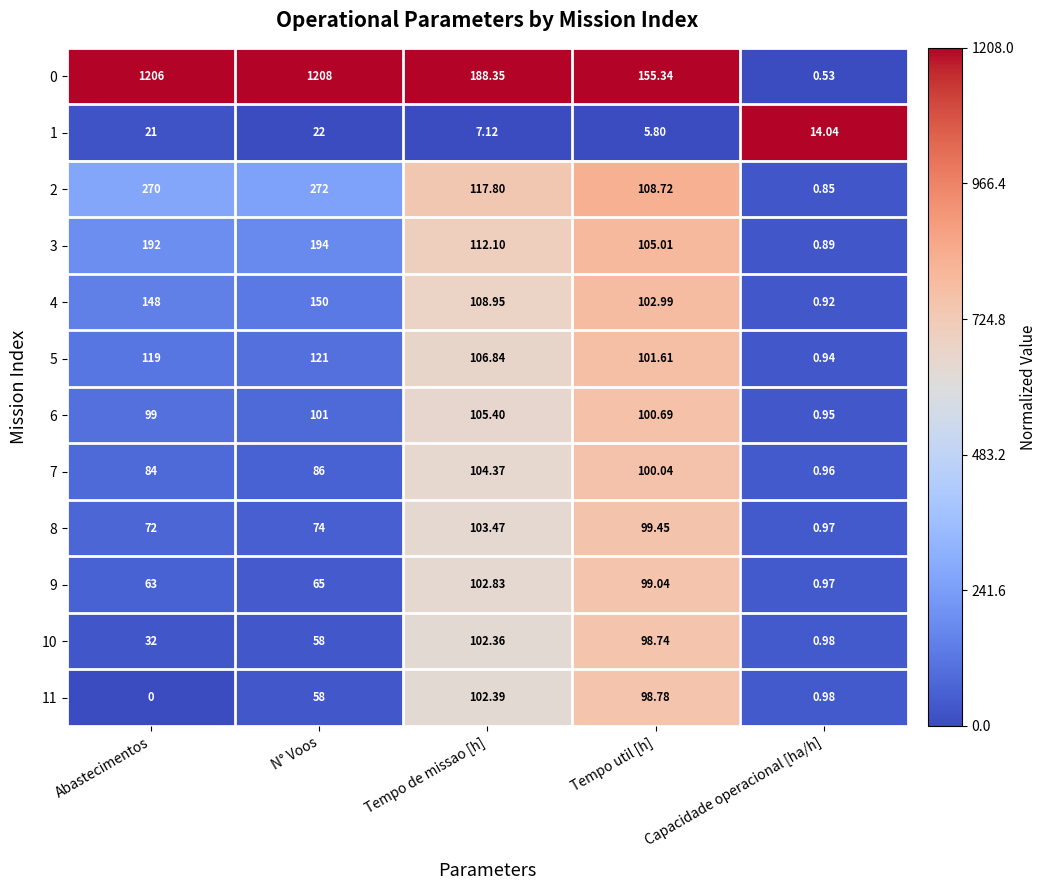

At which label does 4 reach its minimum?

Capacidade operacional [ha/h]